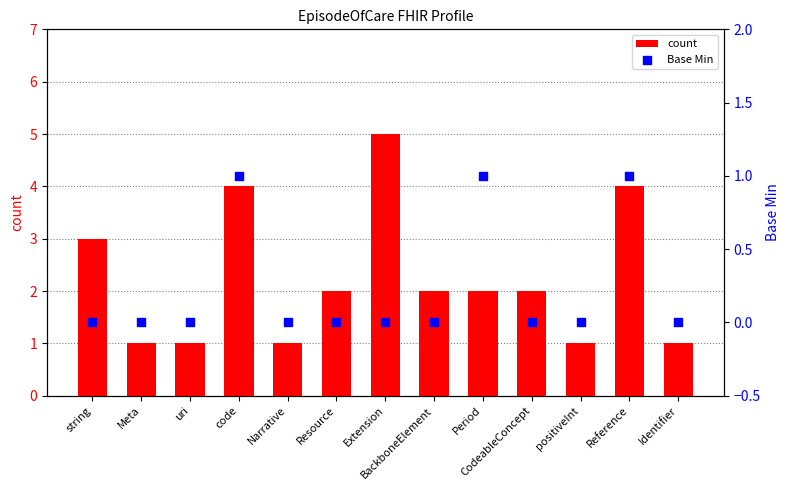

At which category is the sum across all series the highest?

code